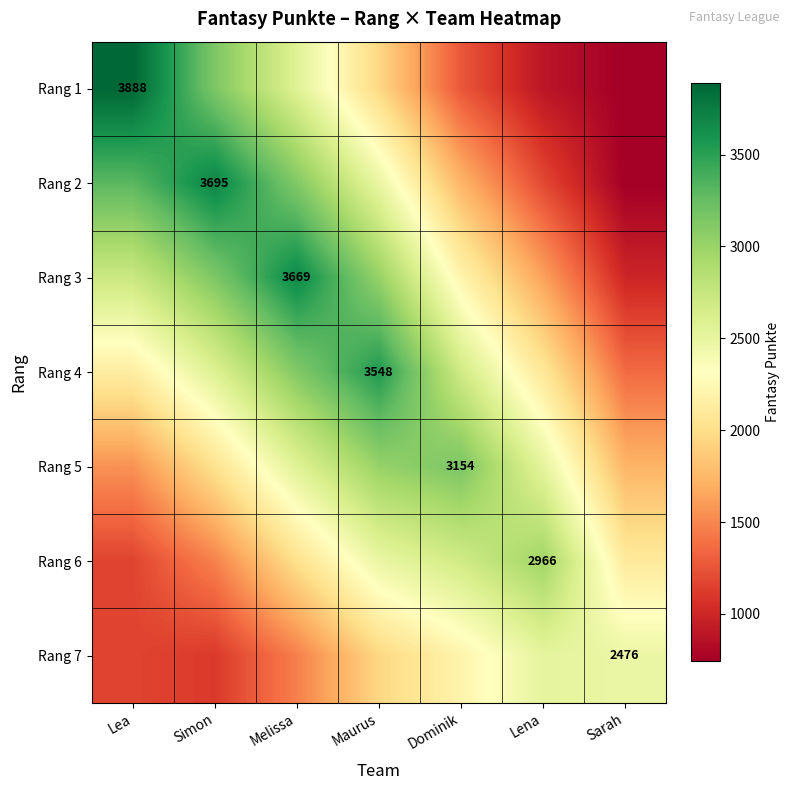

The value of Rang 1 at Sarah is 344.6. True or false?

False